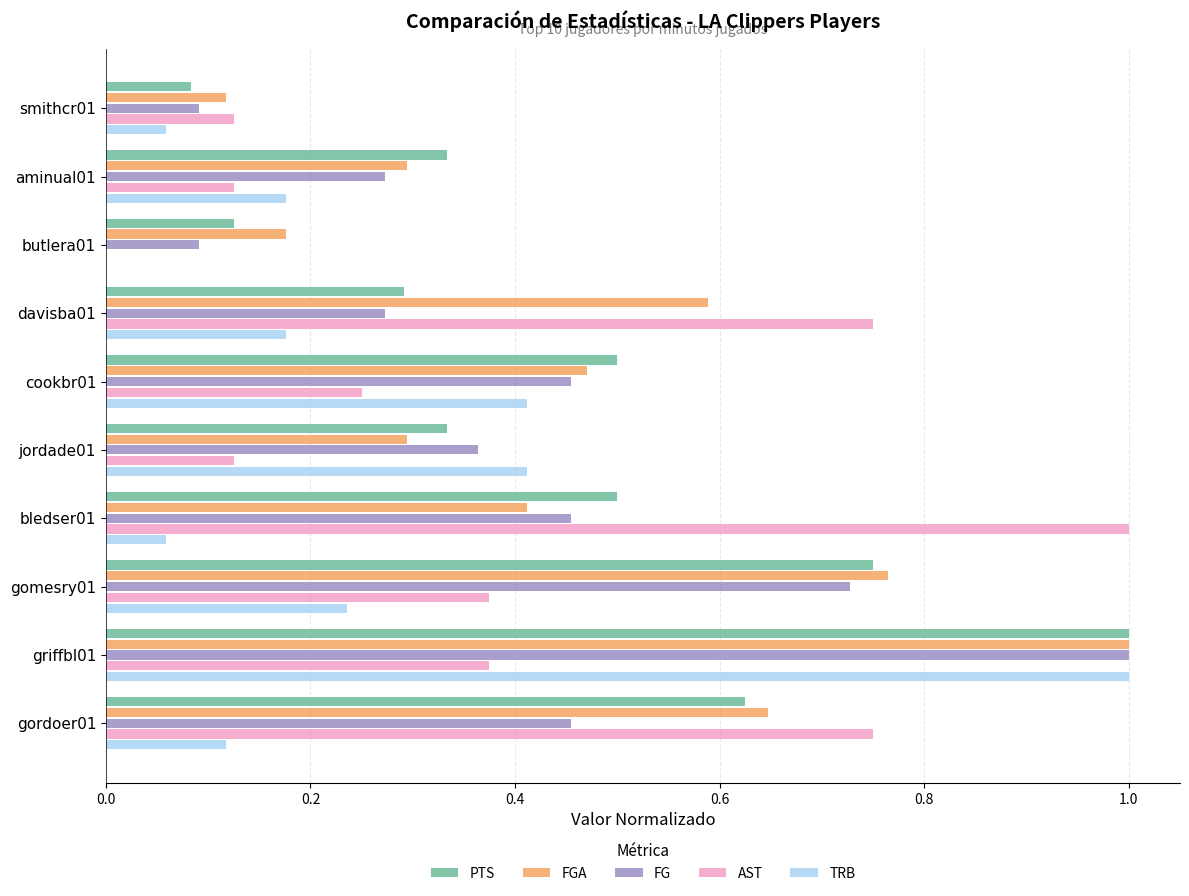

What is the sum of all PTS values?

4.5